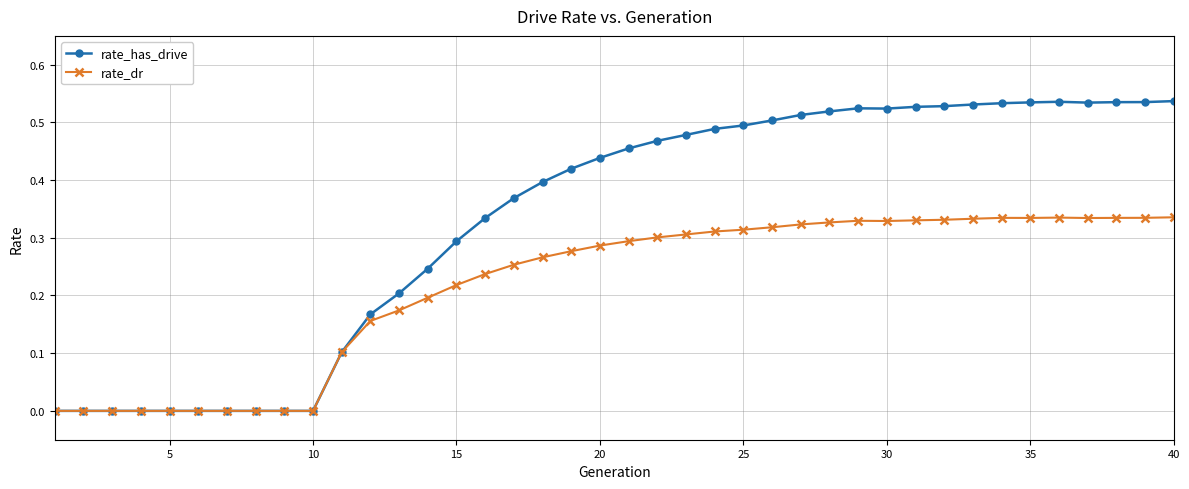

Which series has the largest total across all categories?

rate_has_drive